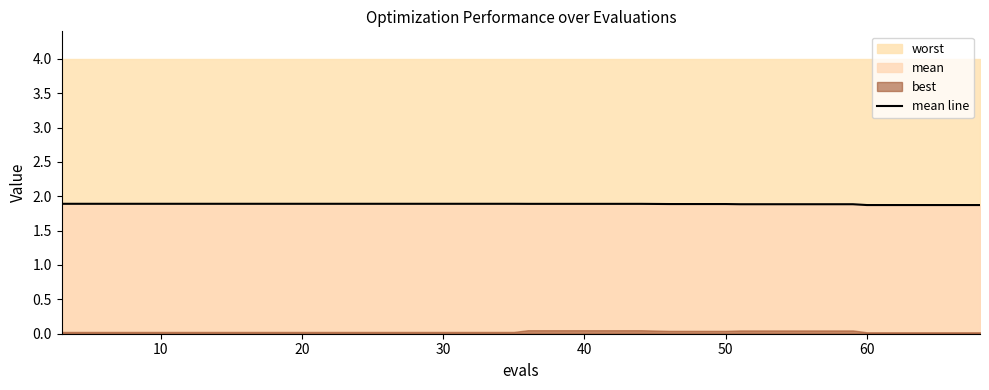

Does the chart display data point markers on the line(s)?

No